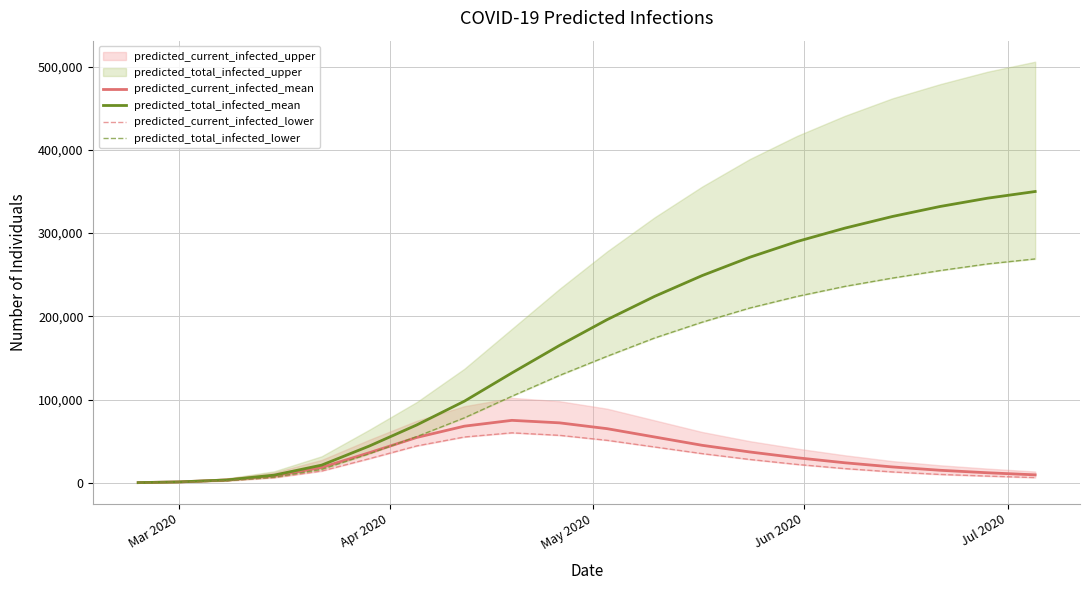

How many data points in predicted_current_infected_lower are less than 22000?

10